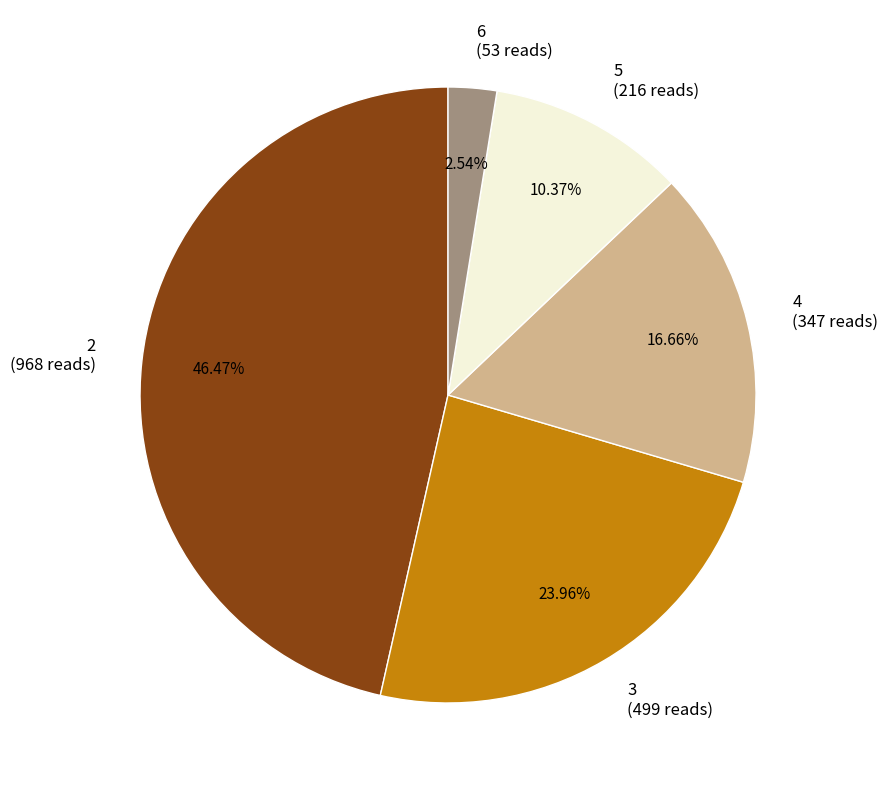

To the nearest percent, what is the difference between the 6 and 5 slice percentages?

8%